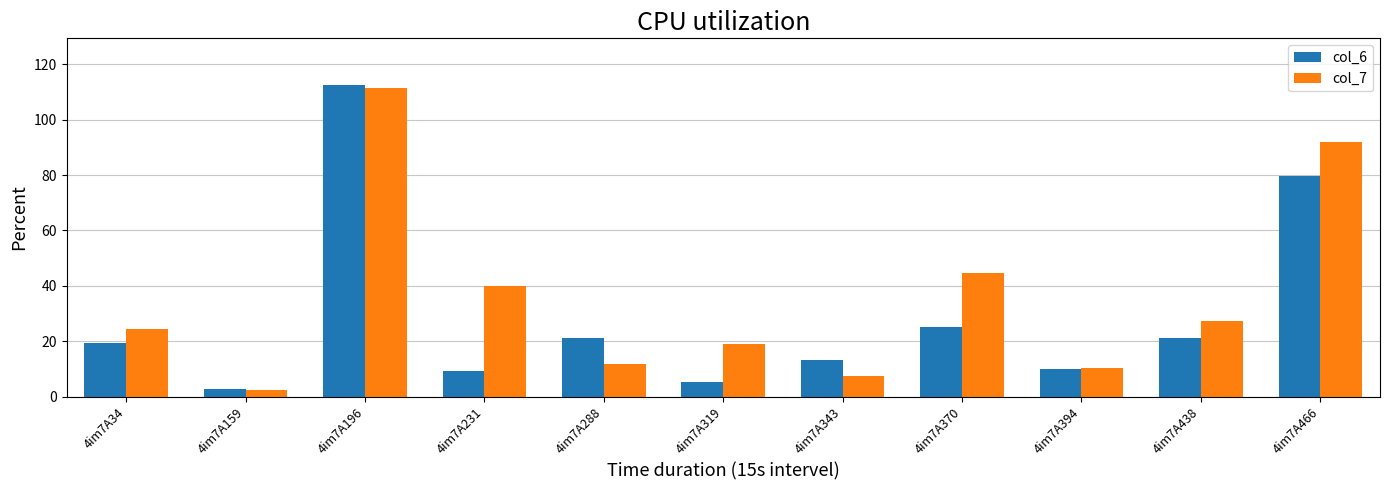

Where does the col_6 series first go above 19?

4im7A34